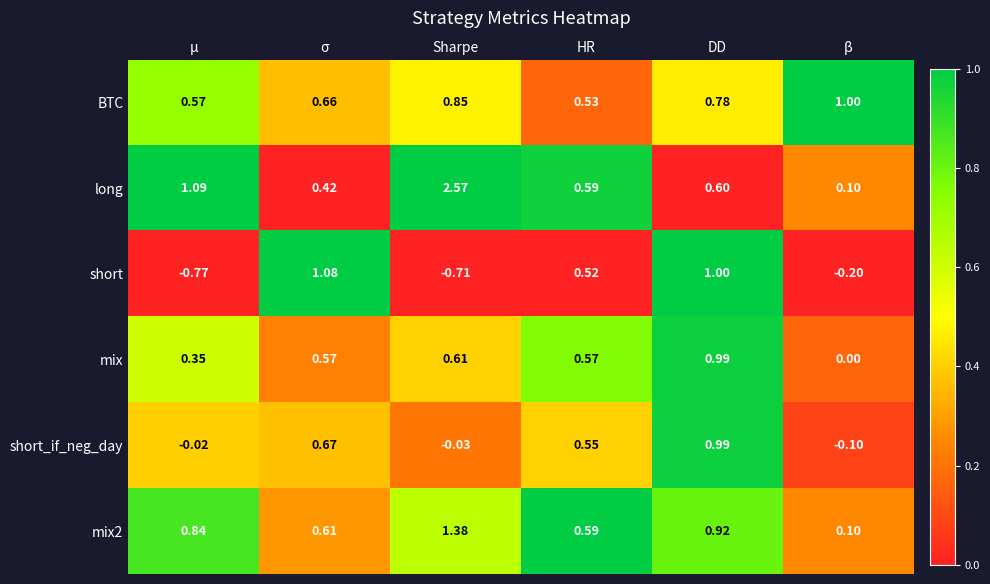

At which label is short_if_neg_day closest to 0?

μ